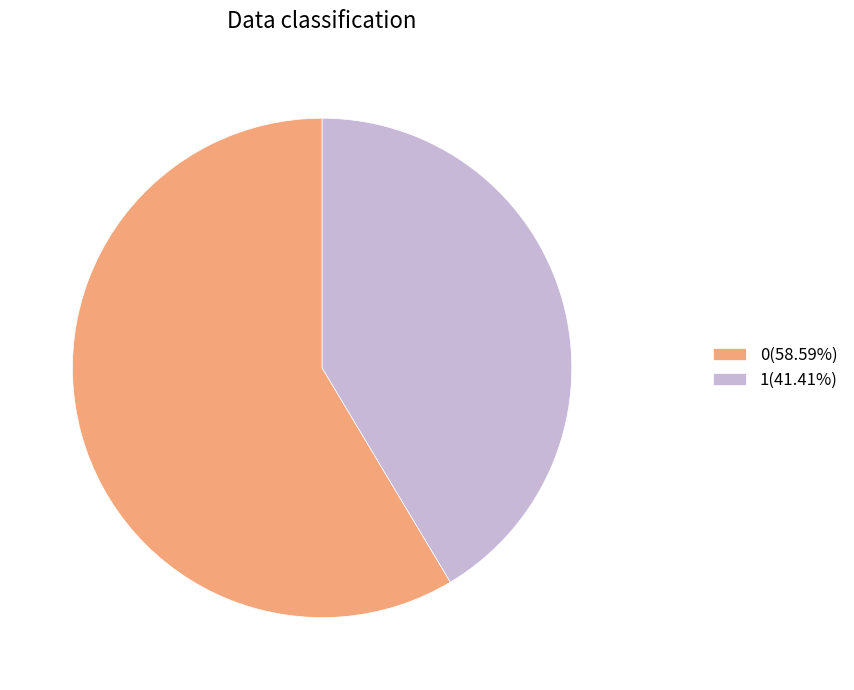

Combined, do 1(41.41%) and 0(58.59%) account for over 50%?

Yes